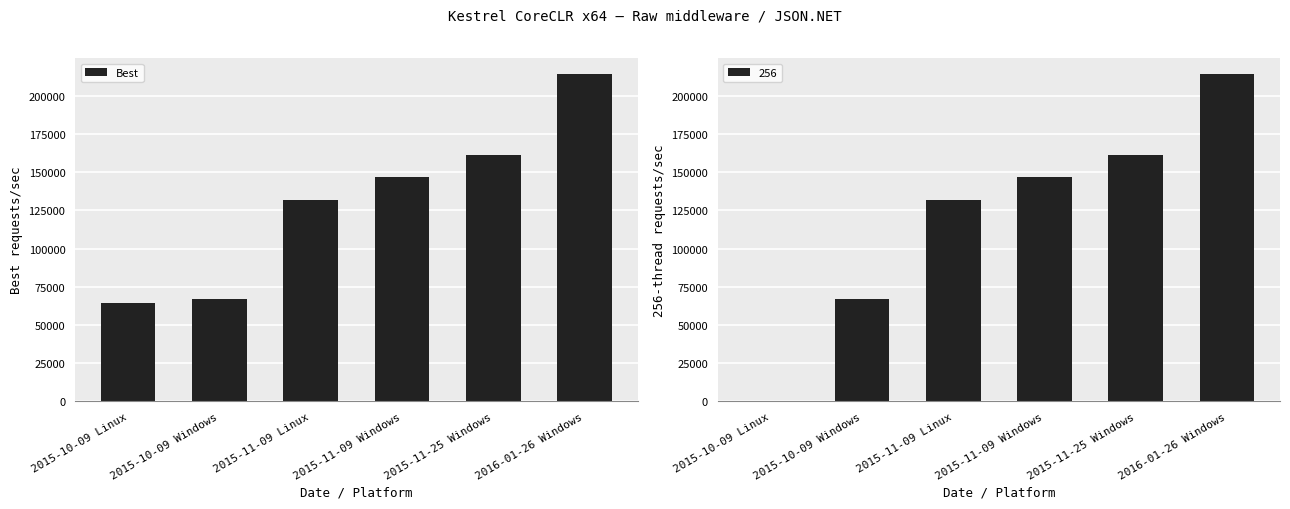

Which has a higher value, 2015-10-09 Linux or 2015-10-09 Windows?

2015-10-09 Windows